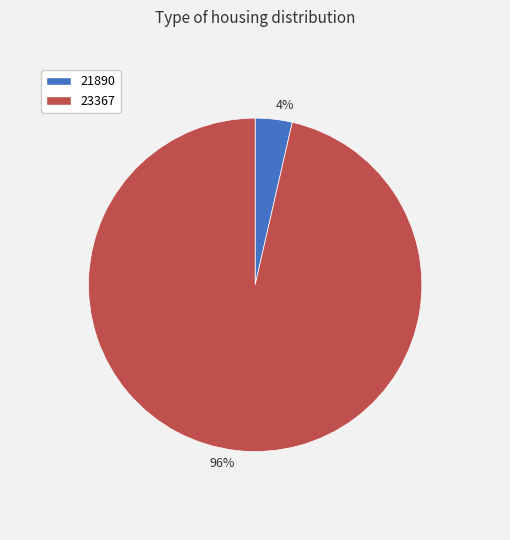

Is the sum of 23367 and 21890 greater than half?

Yes